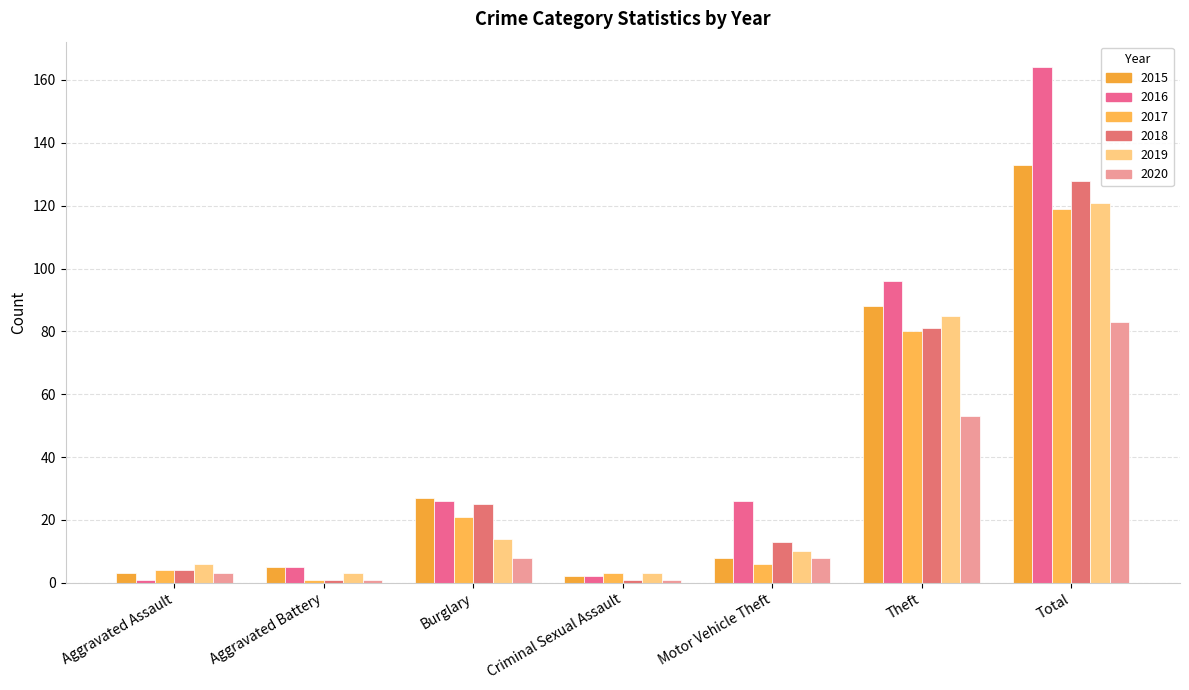

Read the 2019 value at Burglary.

14